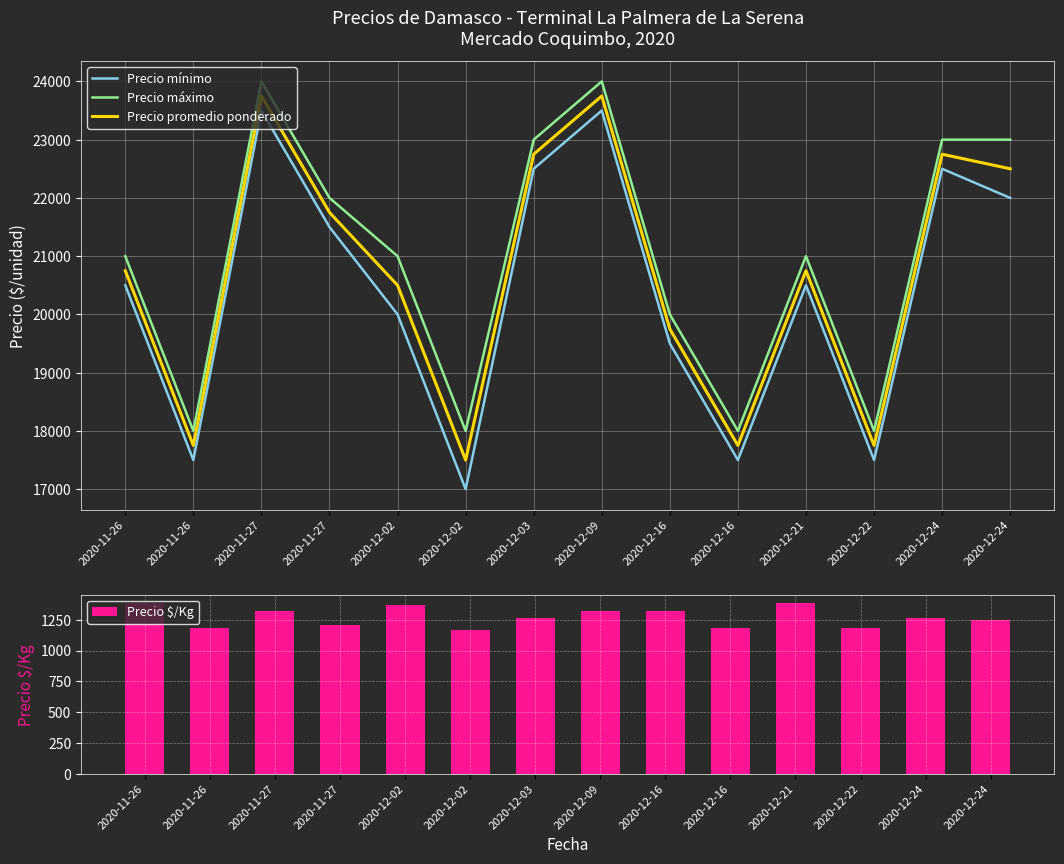

The value of Precio promedio ponderado at 2020-12-16 is 10772. True or false?

False